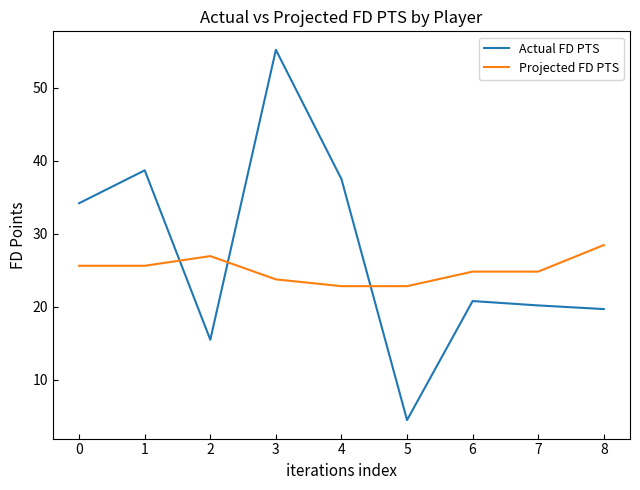

Rank the categories by Actual FD PTS value from lowest to highest.

5, 2, 8, 7, 6, 0, 4, 1, 3